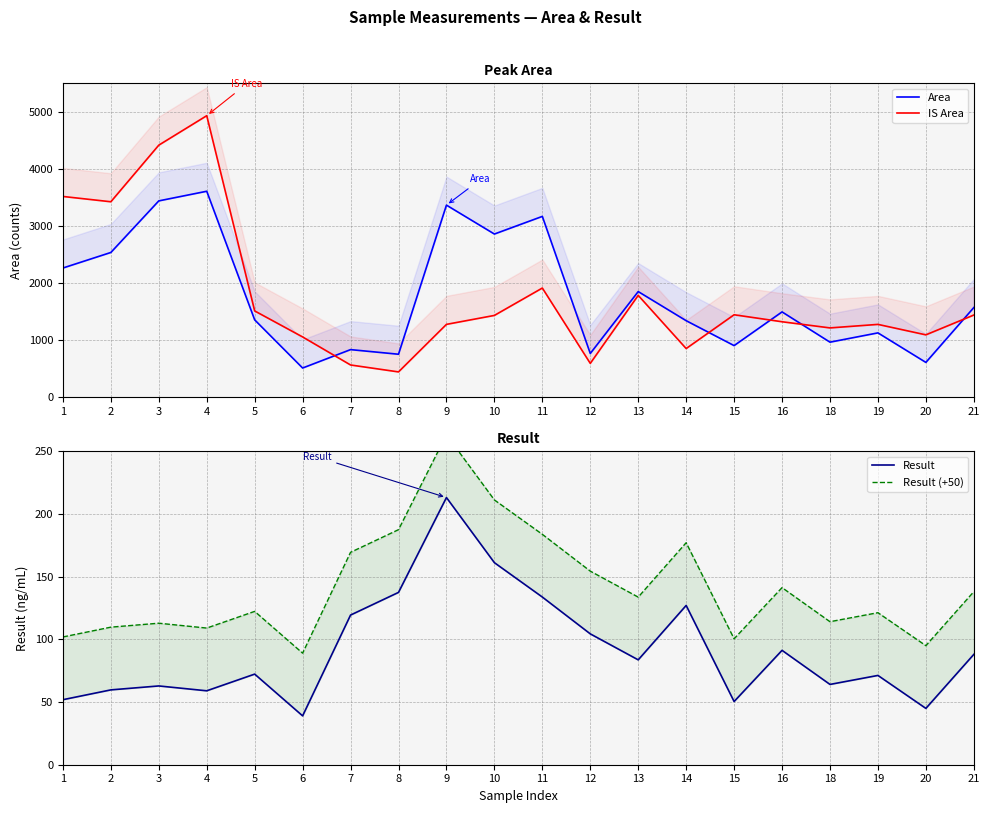

How many data points in Result are less than 83?

10